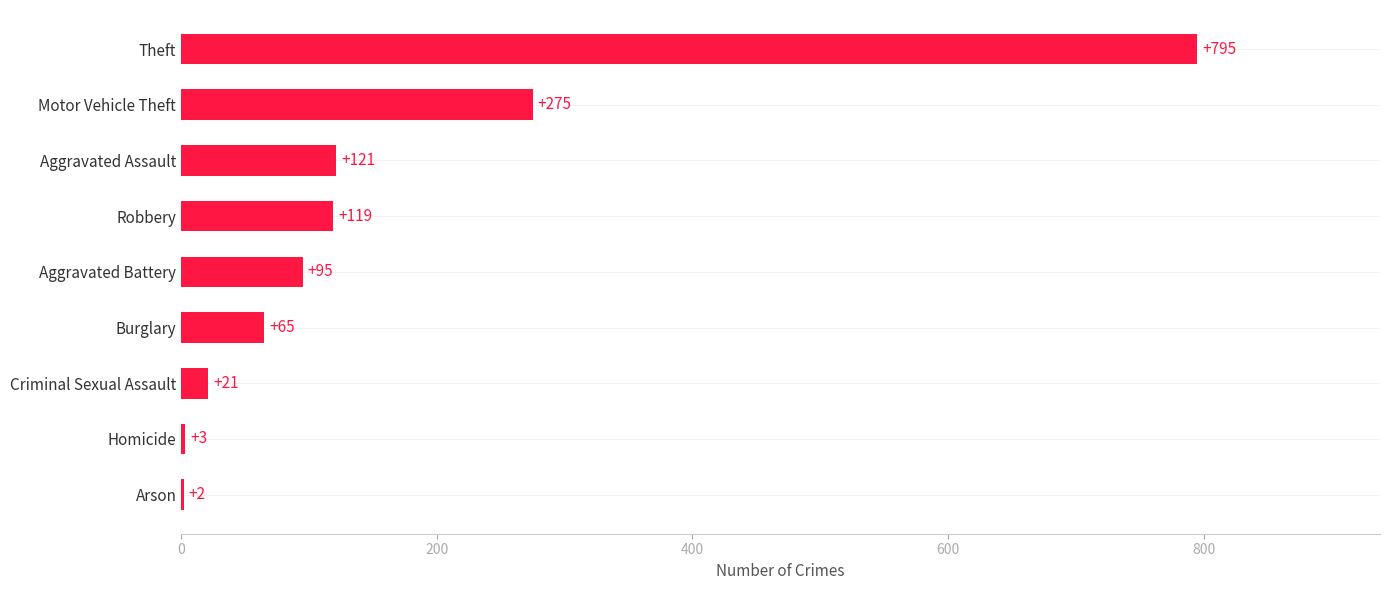

At which label is the value closest to 398?

Motor Vehicle Theft